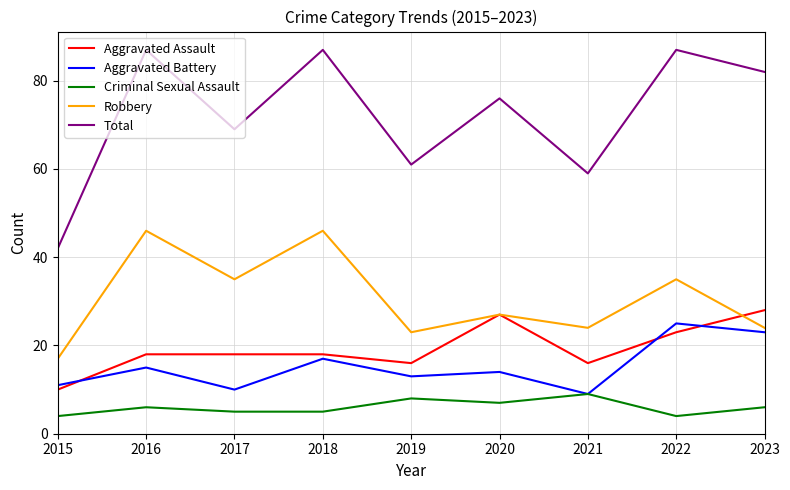

What is the minimum value for Aggravated Assault?

10